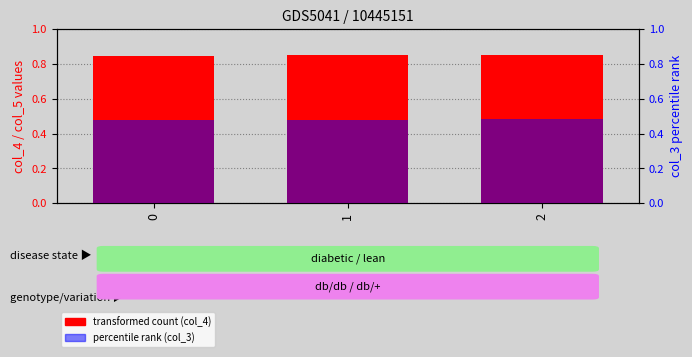

Count the number of categories in the chart.

3